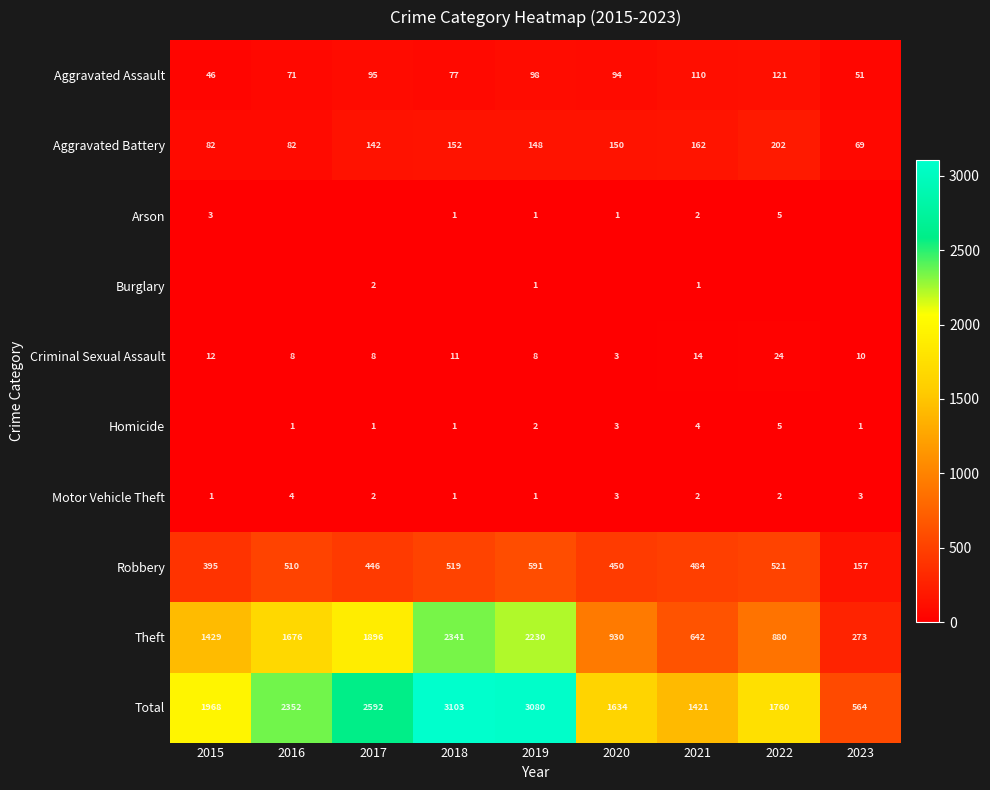

What is the maximum value for Criminal Sexual Assault?

24